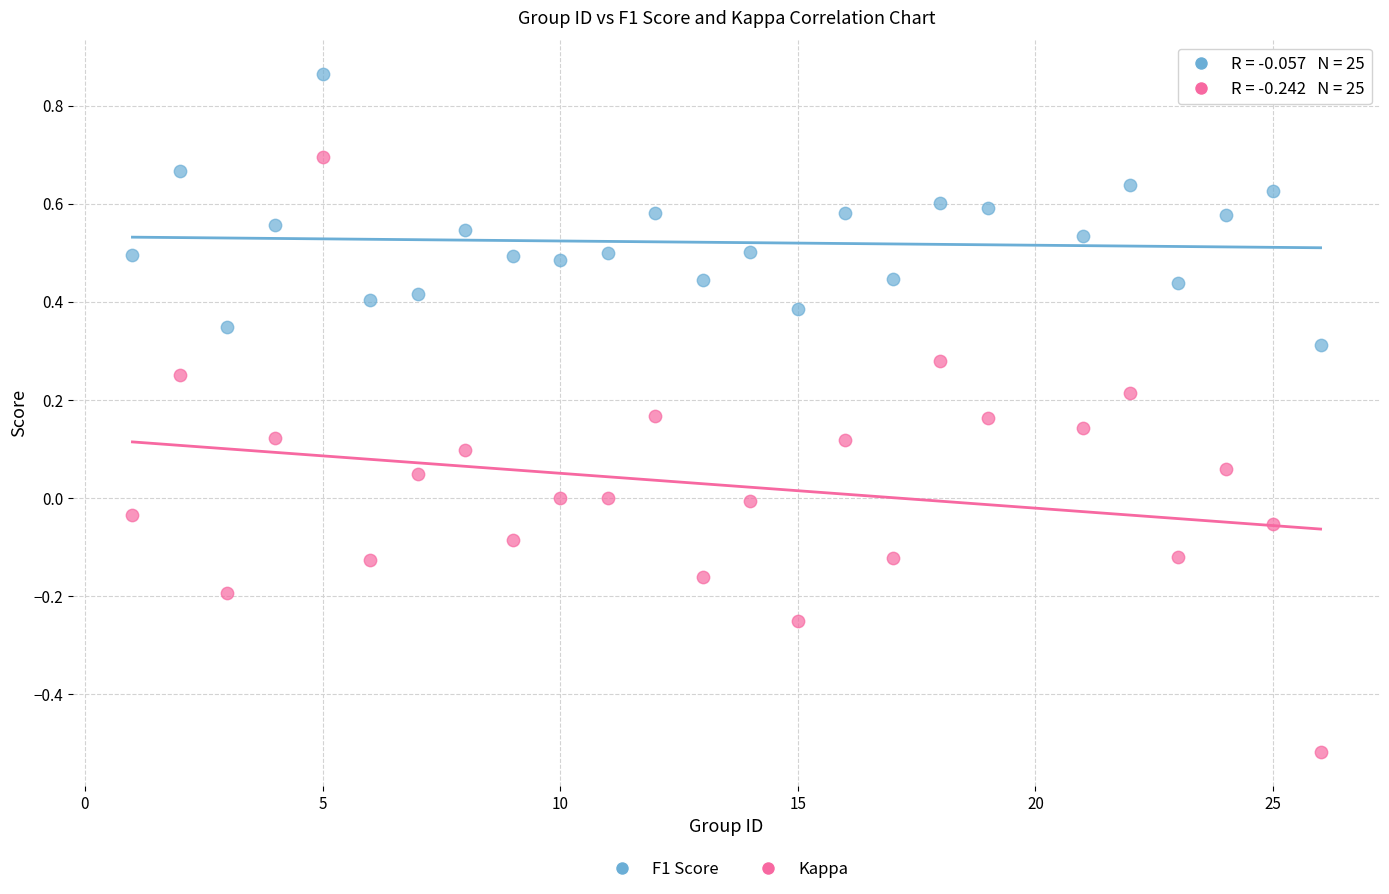

Across all data points, what is the range of X values (max minus min)?

25.0